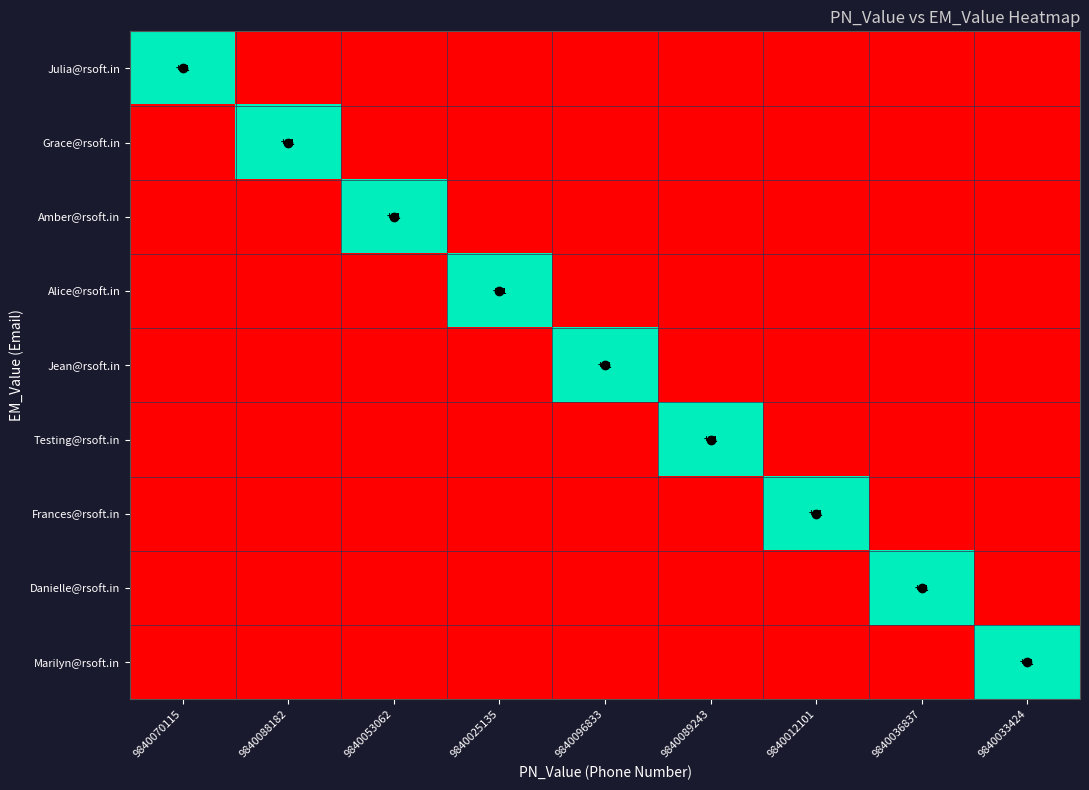

True or false: Alice@rsoft.in has a value of 0 at 9840096833.

True